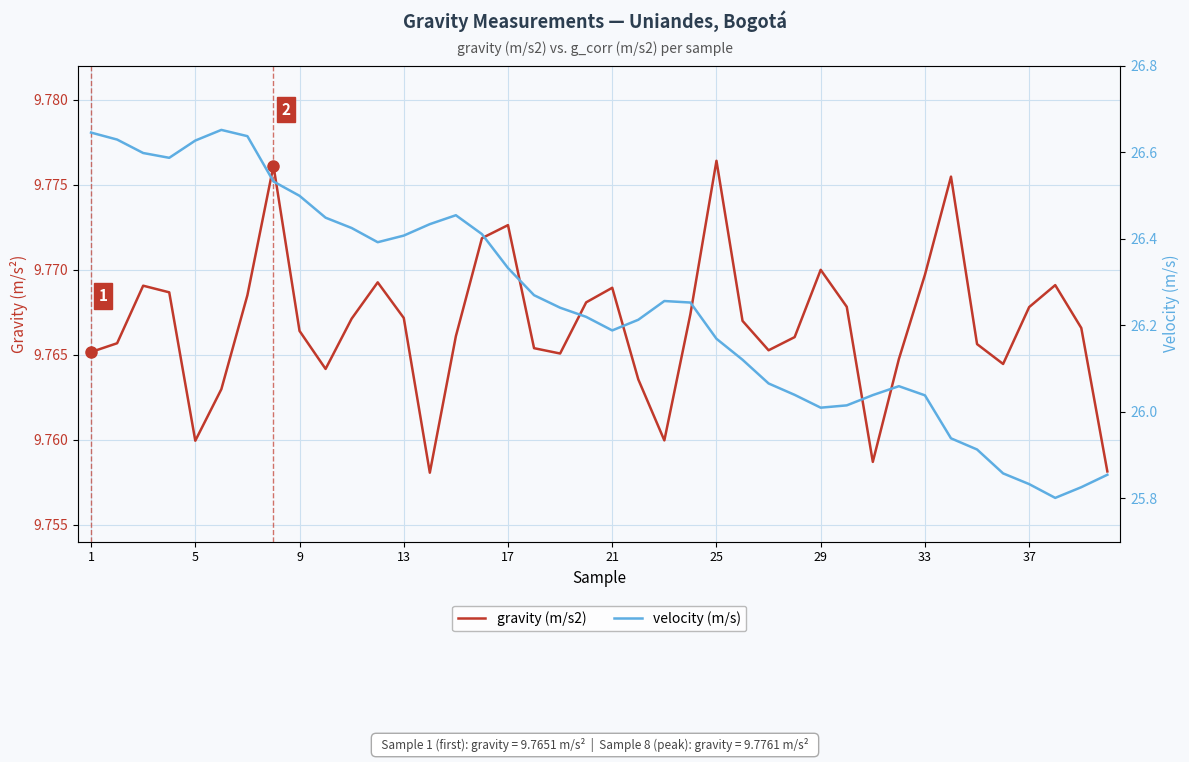

The gravity (m/s2) series shows 2.8 at 14. True or false?

False